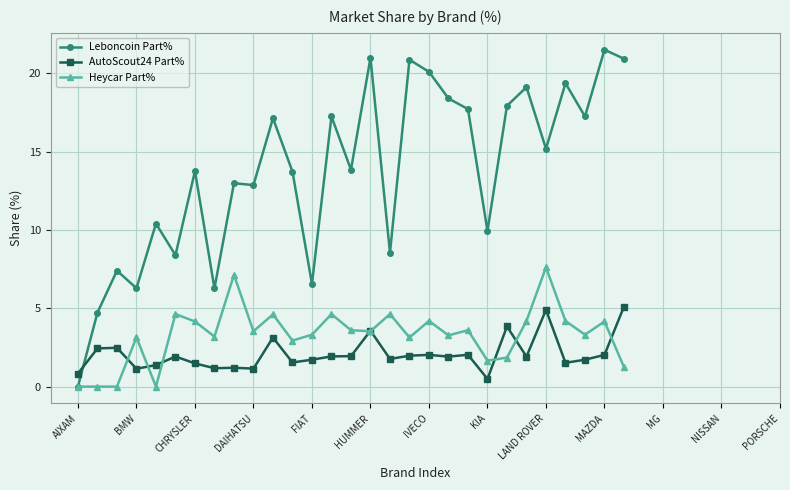

How many times do AutoScout24 Part% and Leboncoin Part% cross each other?

1